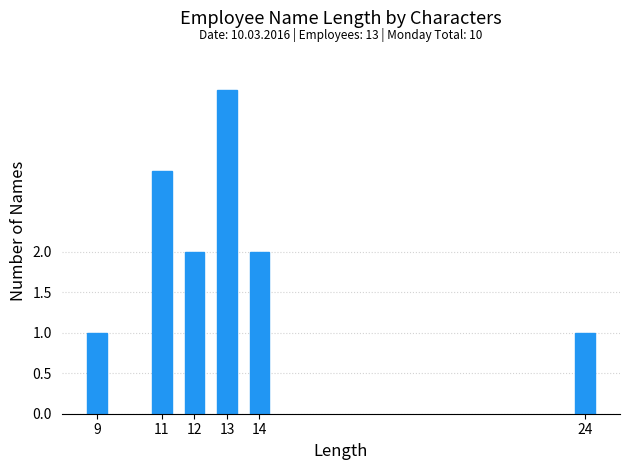

Reading left to right, what are all the values shown in this chart?

1	3	2	4	2	1